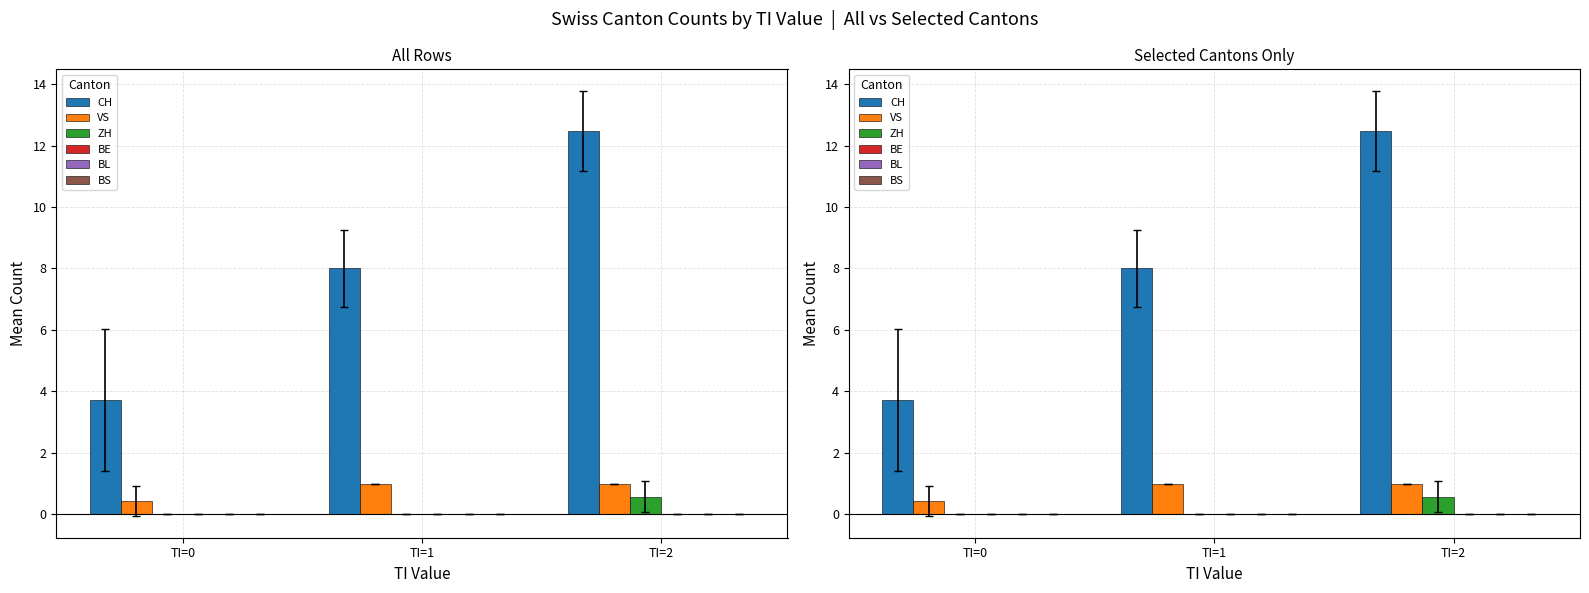

How many distinct data groups are displayed?

6